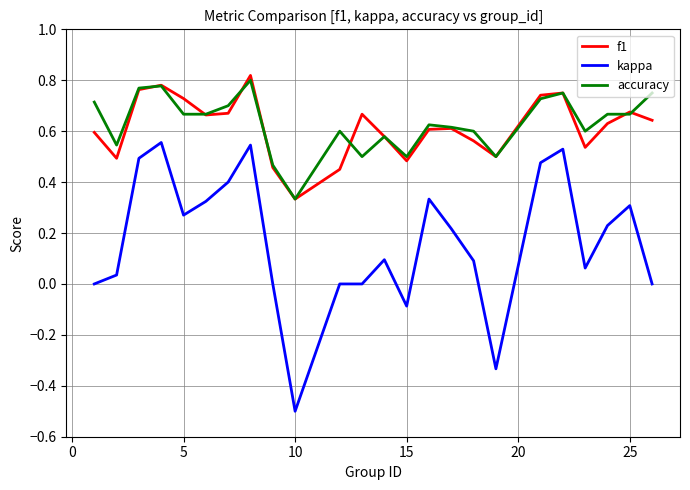

True or false: accuracy and kappa intersect in this chart.

False